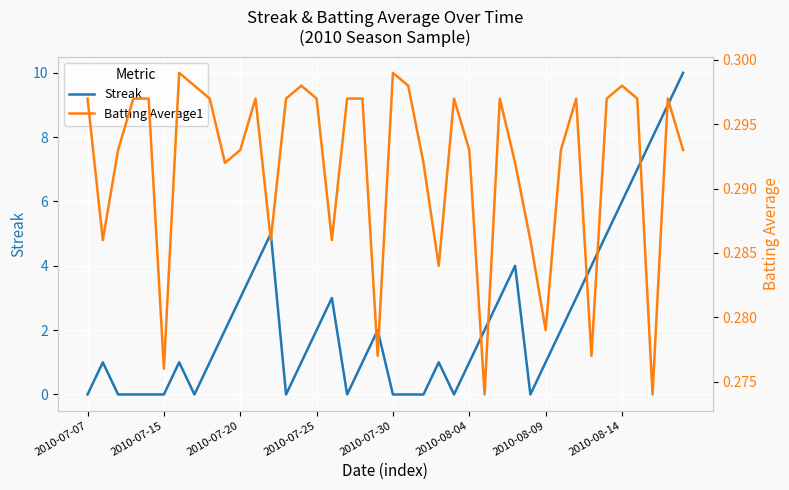

What is the value of the Batting Average1 point at the 38th from the left?

0.3